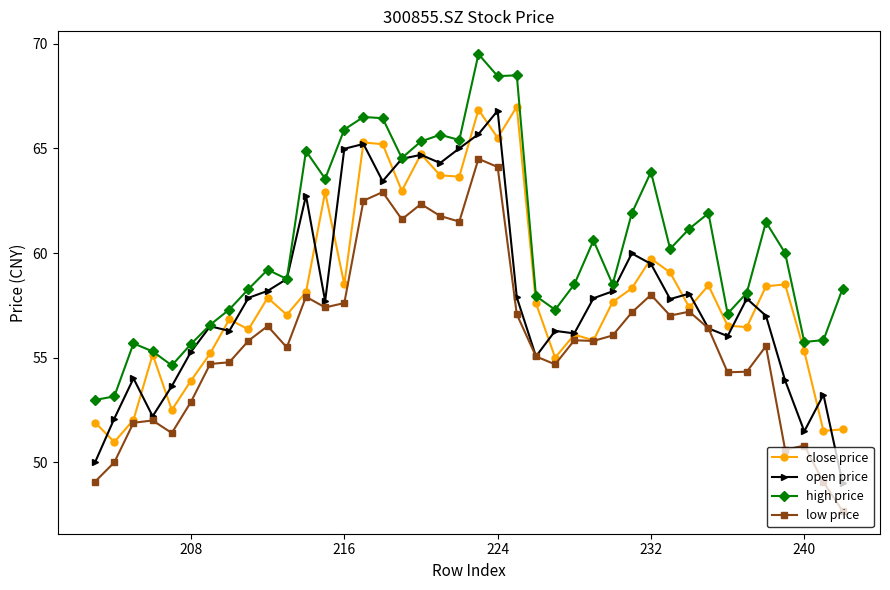

List the series in order of their peak value, lowest first.

low price, open price, close price, high price